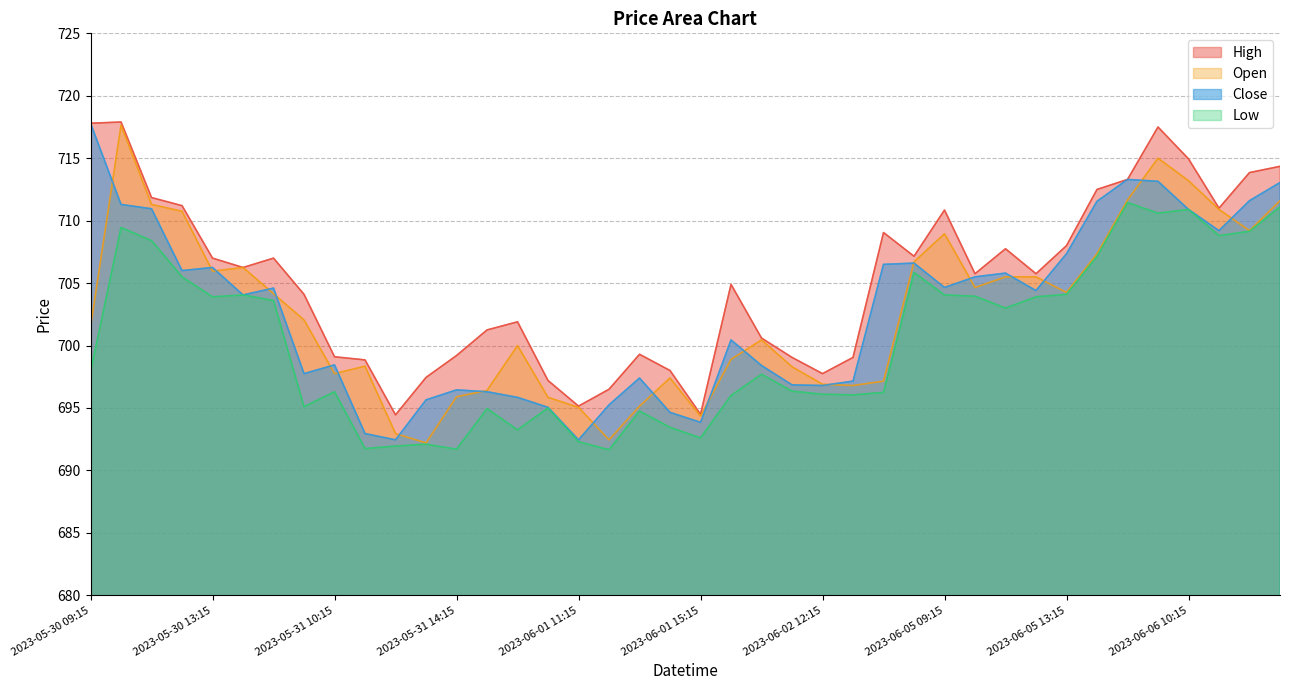

At which category does Close reach its first local peak?

2023-05-30 13:15